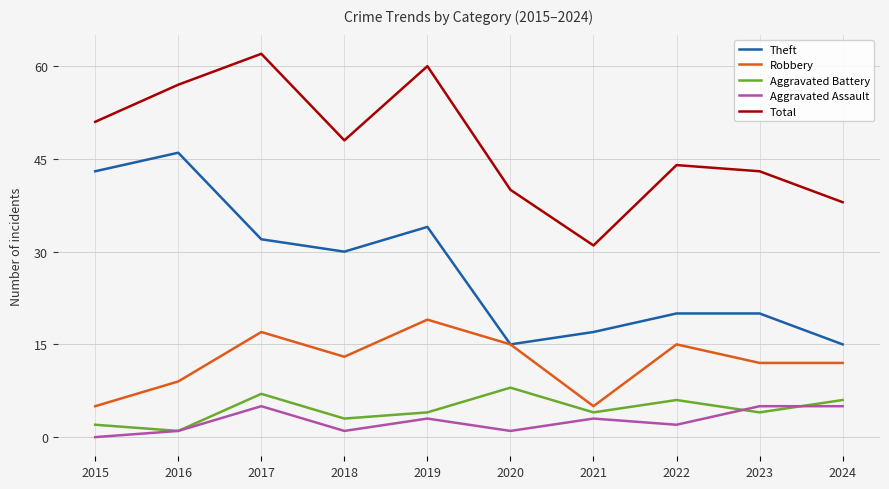

What is the minimum value for Robbery?

5